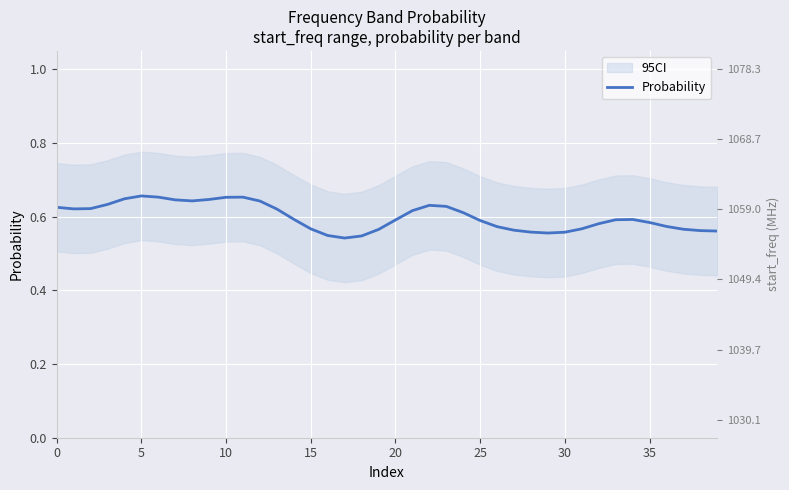

The chart shows a value of 0.2 at 36. True or false?

False